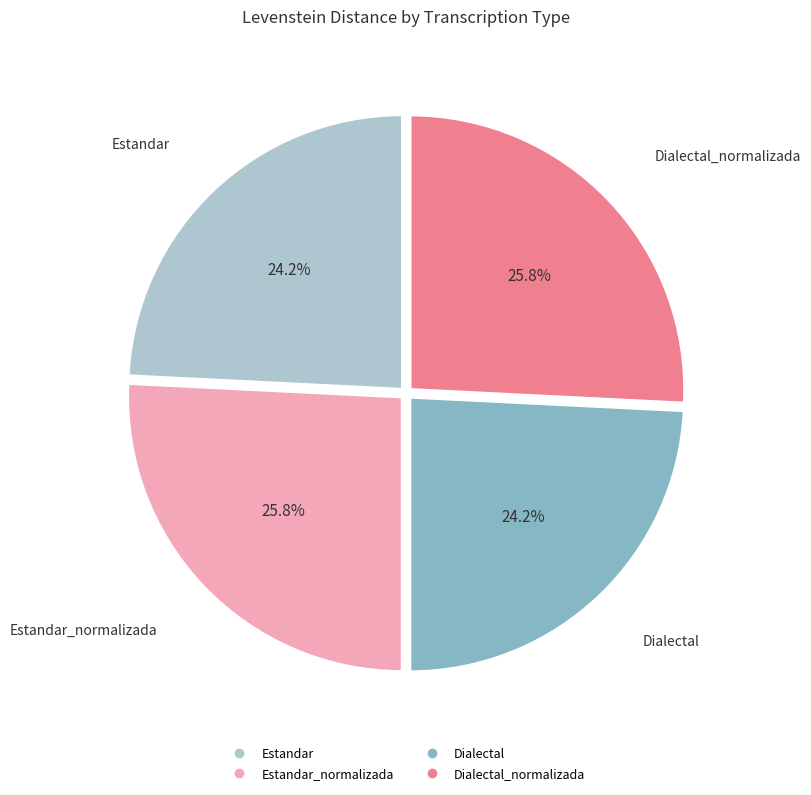

Is there a majority slice in this chart?

No